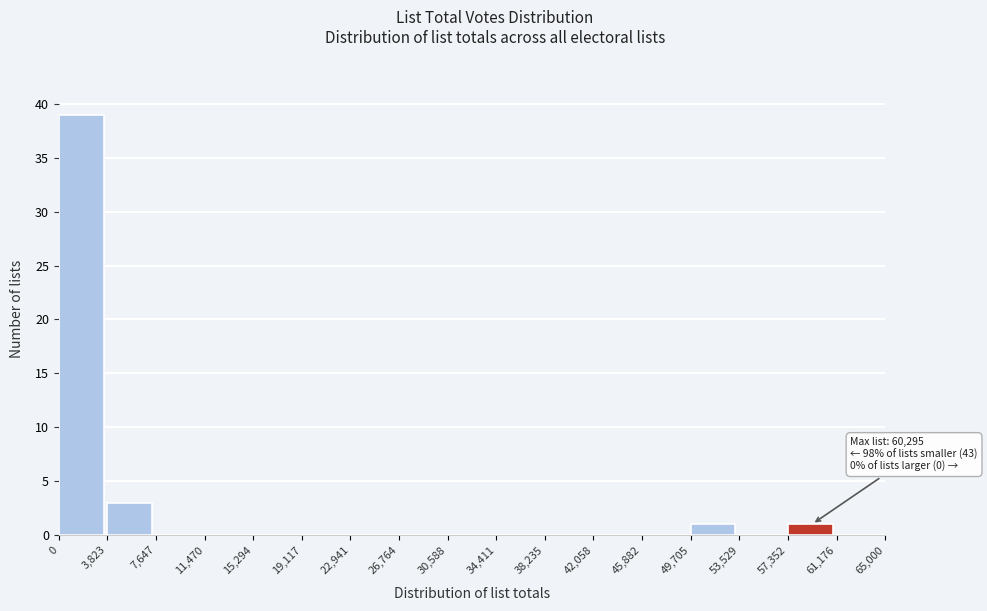

Which range on the x-axis has the tallest bar?

0 to 3,823